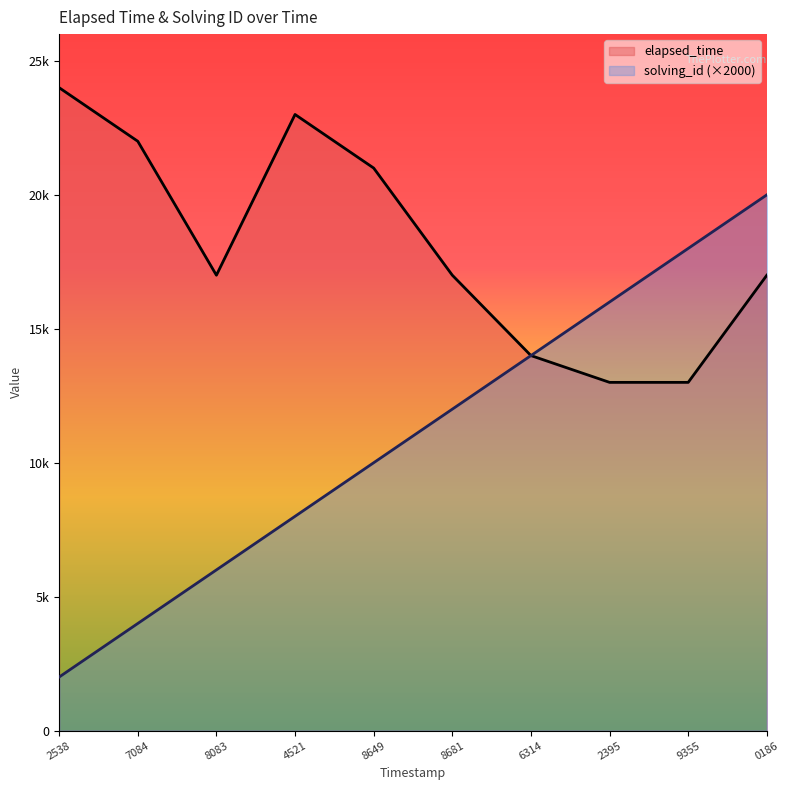

Does the chart display data point markers on the line(s)?

No